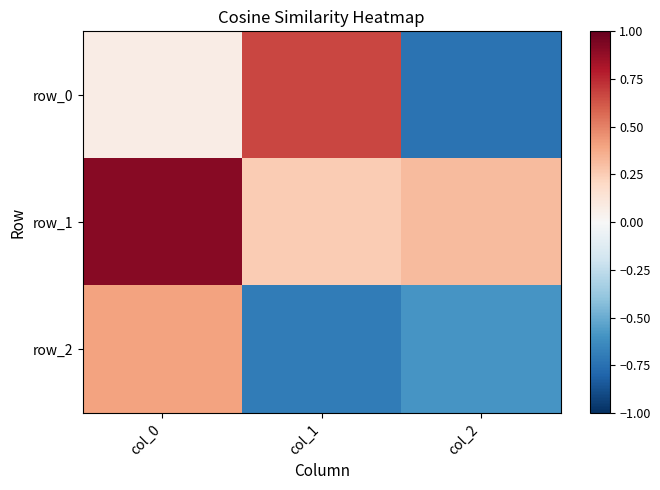

What is the sum of the row_1 values at col_1 and col_2?

0.6